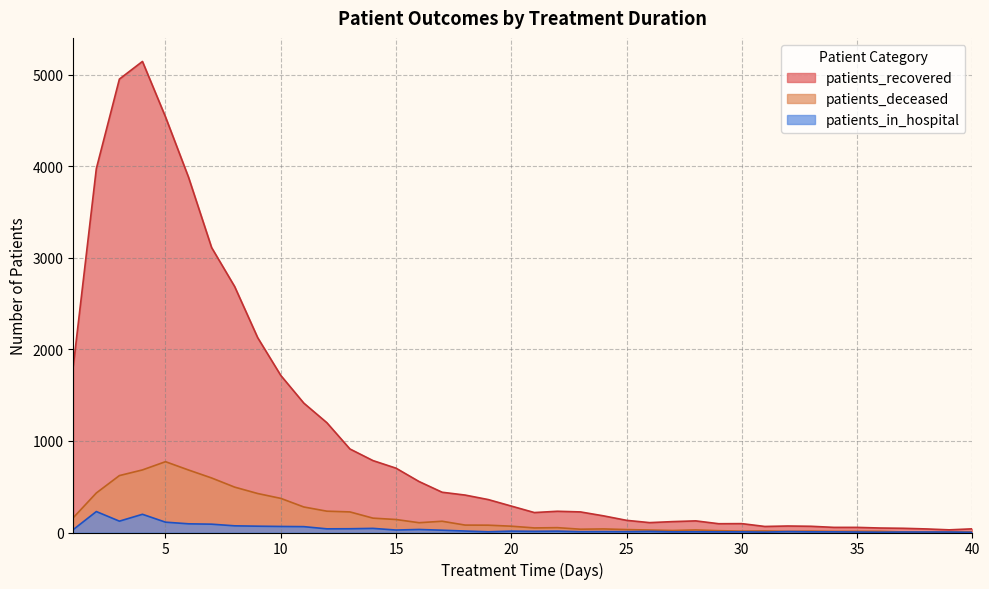

Reading left to right, what are all the values shown in this chart?

patients_recovered: 1=1819	2=3977	3=4955	4=5148	5=4542	6=3882	7=3114	8=2688	9=2129	10=1717	11=1414	12=1200	13=913	14=786	15=703	16=557	17=440	18=409	19=360	20=289	21=218	22=232	23=225	24=182	25=133	26=108	27=119	28=127	29=96	30=97	31=66	32=71	33=68	34=56	35=56	36=49	37=46	38=39	39=29	40=40
patients_deceased: 1=162	2=432	3=622	4=684	5=774	6=683	7=596	8=496	9=426	10=373	11=279	12=233	13=225	14=157	15=142	16=107	17=123	18=81	19=80	20=69	21=50	22=53	23=36	24=39	25=32	26=27	27=22	28=28	29=20	30=15	31=17	32=12	33=15	34=12	35=13	36=13	37=6	38=5	39=6	40=7
patients_in_hospital: 1=32	2=229	3=124	4=199	5=113	6=95	7=91	8=73	9=69	10=66	11=64	12=40	13=41	14=45	15=27	16=33	17=25	18=16	19=8	20=15	21=13	22=15	23=9	24=10	25=9	26=12	27=7	28=8	29=7	30=7	31=4	32=10	33=7	34=7	35=5	36=3	37=5	38=5	39=5	40=2